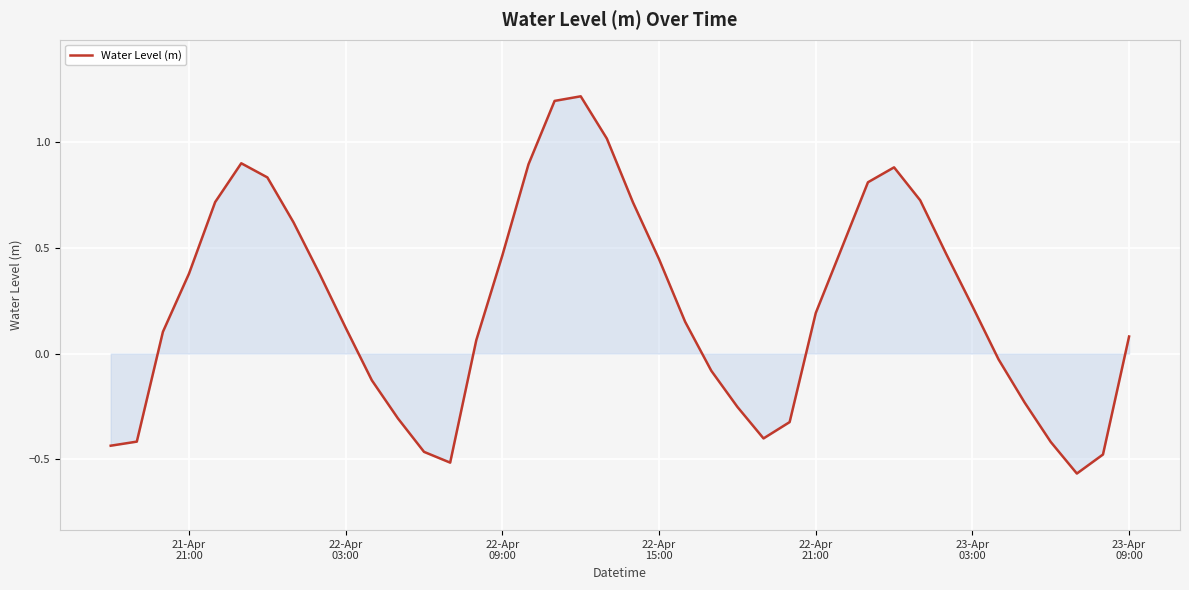

What is the maximum value shown in the chart?

1.2